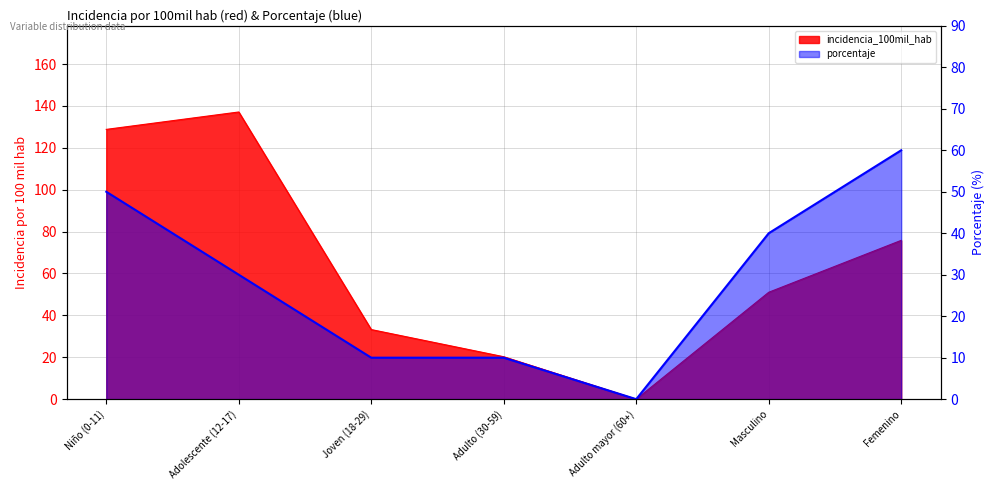

Reading left to right, what are all the values shown in this chart?

incidencia_100mil_hab: Niño (0-11)=128.8	Adolescente (12-17)=137.1	Joven (18-29)=33.2	Adulto (30-59)=20.3	Adulto mayor (60+)=0.0	Masculino=51.0	Femenino=75.8
porcentaje: Niño (0-11)=50.0	Adolescente (12-17)=30.0	Joven (18-29)=10.0	Adulto (30-59)=10.0	Adulto mayor (60+)=0.0	Masculino=40.0	Femenino=60.0